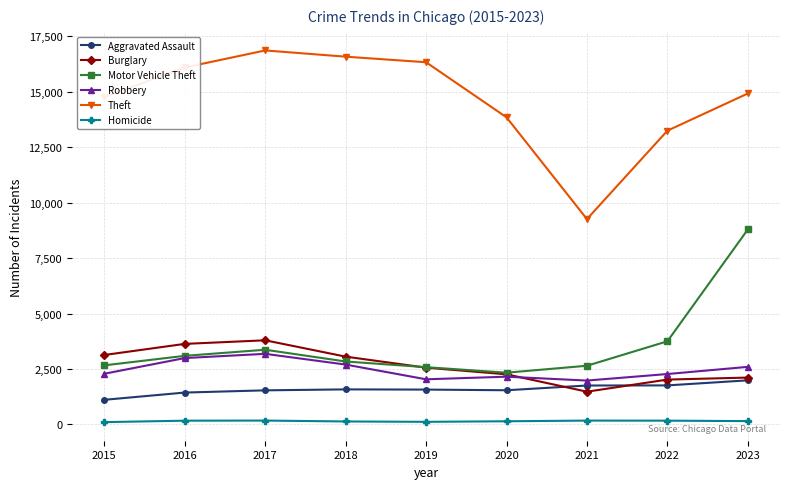

True or false: Homicide and Robbery cross at least once.

False